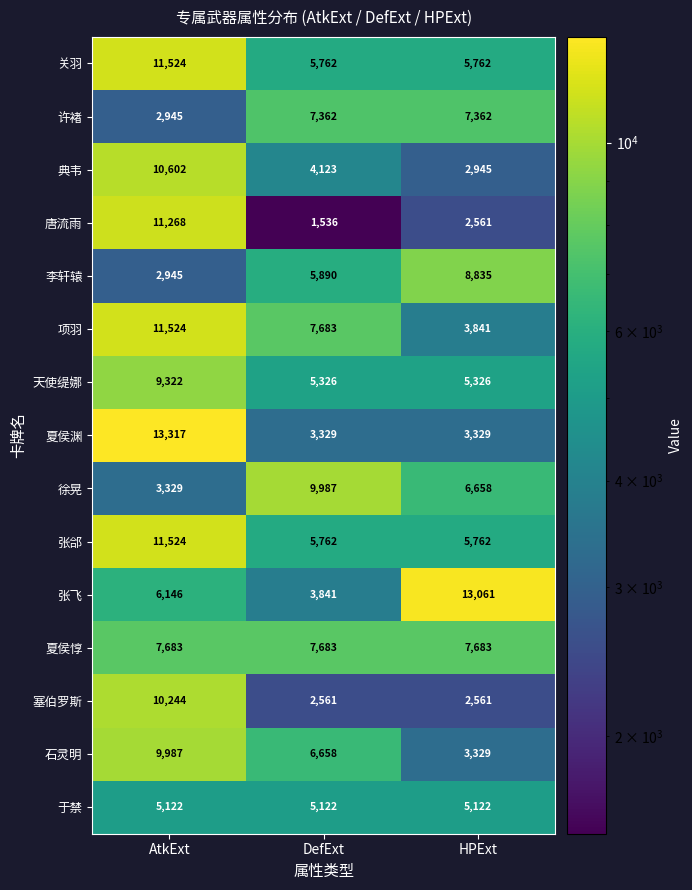

At which category is the sum across all series the highest?

AtkExt